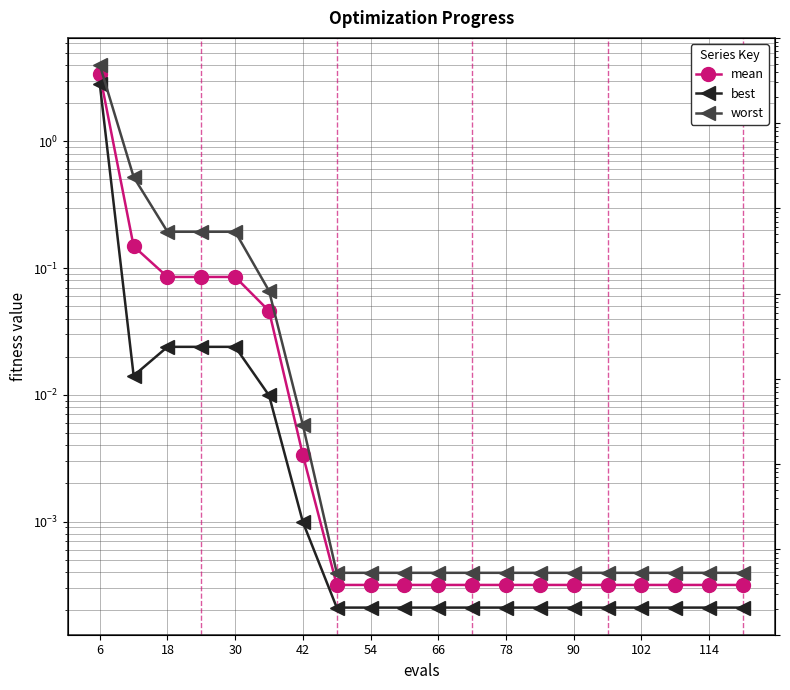

True or false: best and worst cross at least once.

False